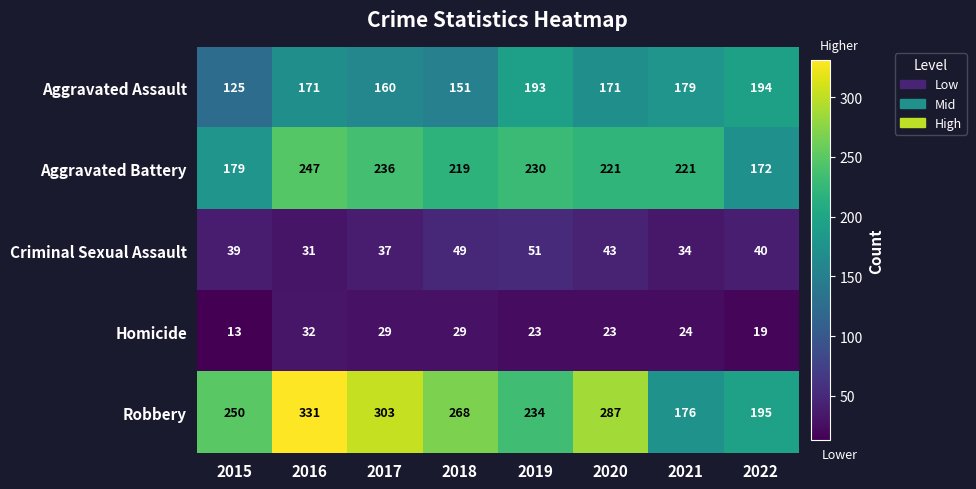

Count the number of categories in the chart.

8